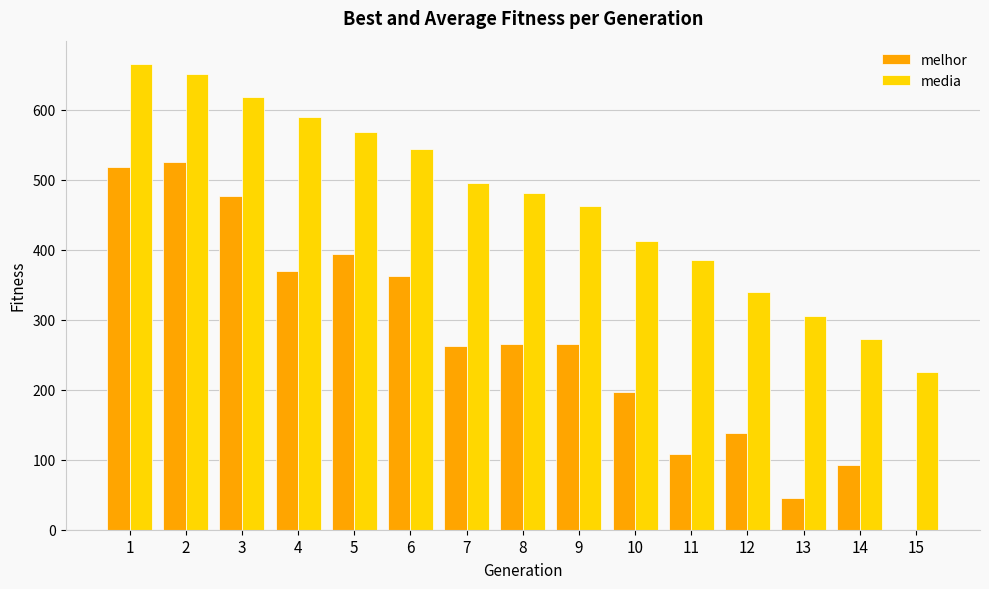

Between 2 and 6, which series saw the biggest shift?

melhor